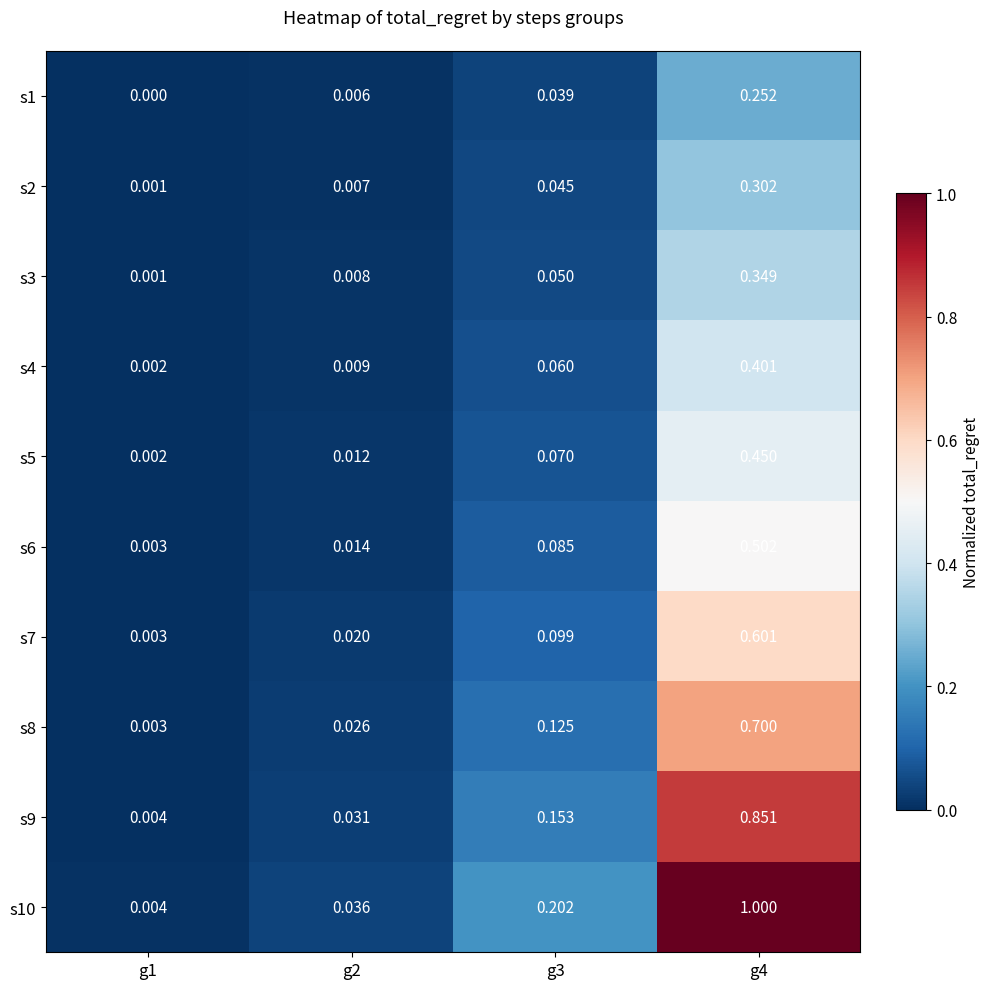

Is the value of s7 at g3 greater than the value of s2 at g1?

Yes